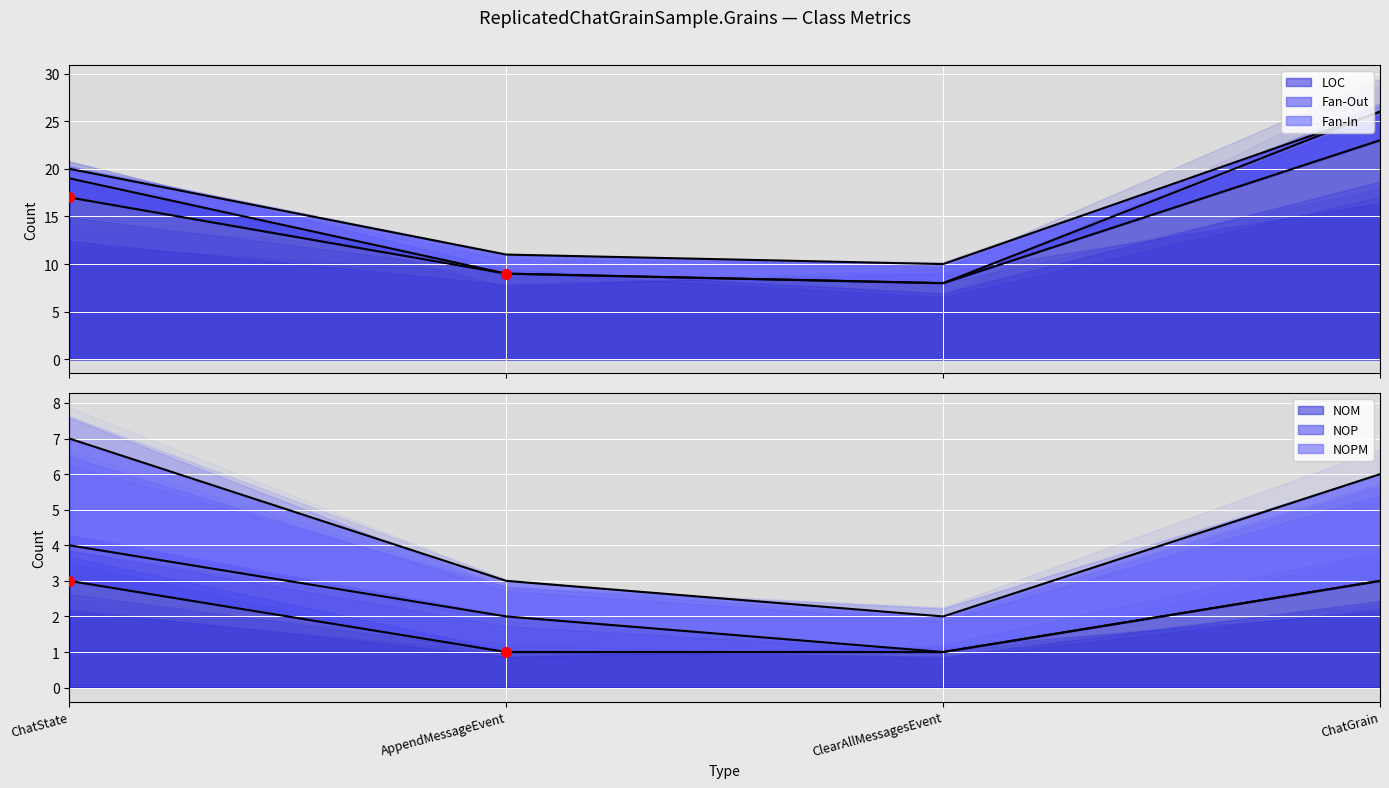

What is the sum of all Fan-Out values?

67